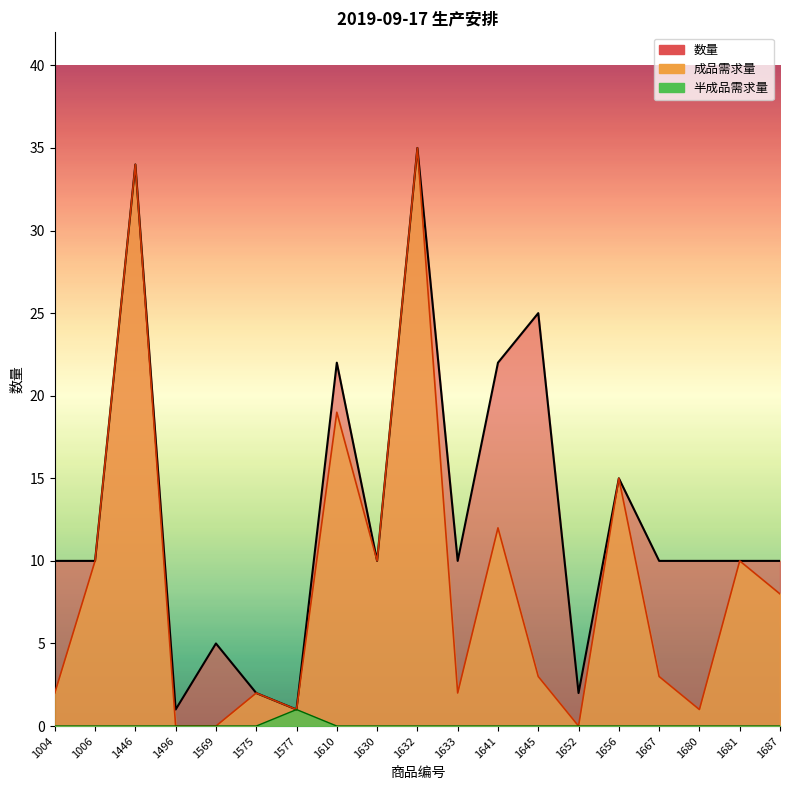

The 数量 series shows 35 at 1645. True or false?

False